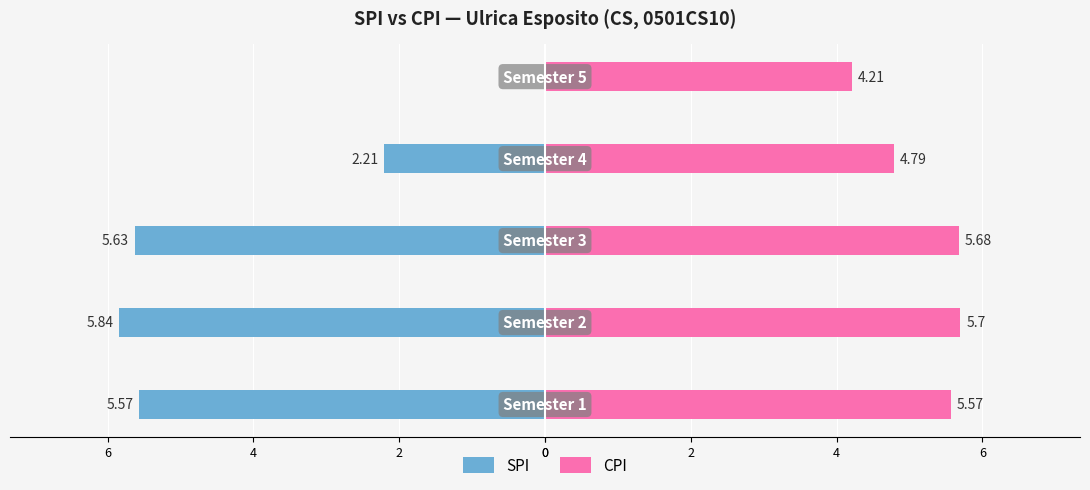

The value of CPI at 0 is 5.6. True or false?

True